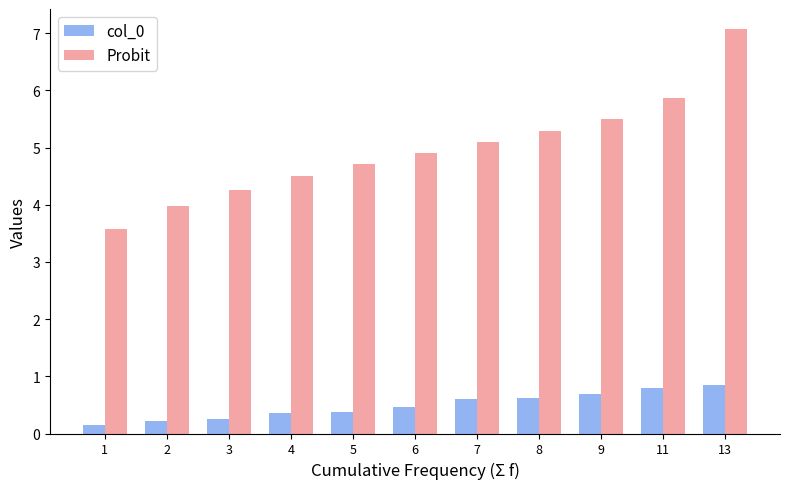

Which series changed the most between 2 and 6?

Probit